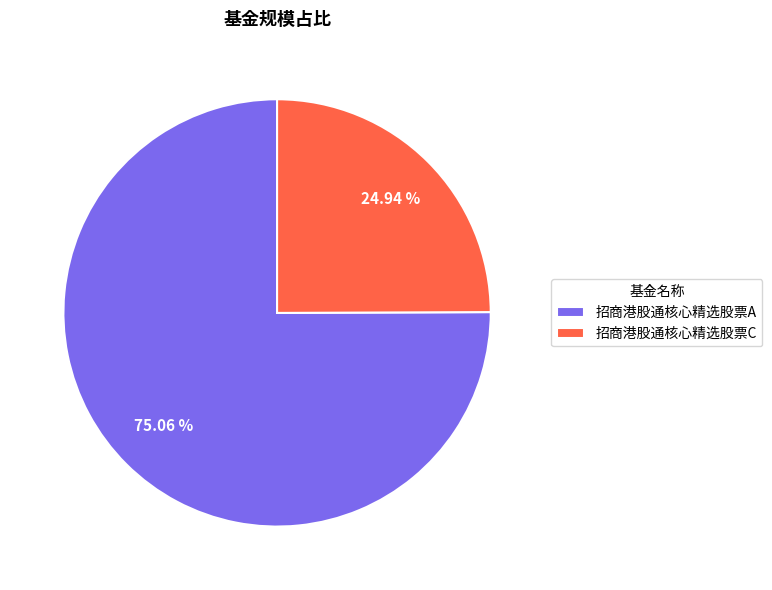

To the nearest percent, what is the difference between the 招商港股通核心精选股票A and 招商港股通核心精选股票C slice percentages?

50%